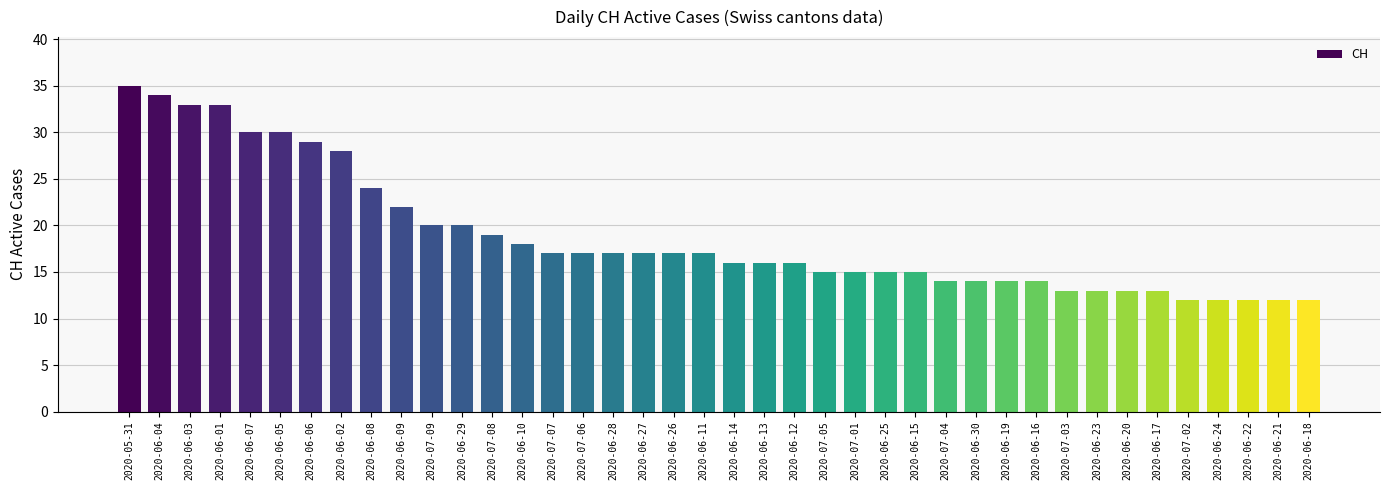

True or false: the data shows 4 at 2020-07-04.

False